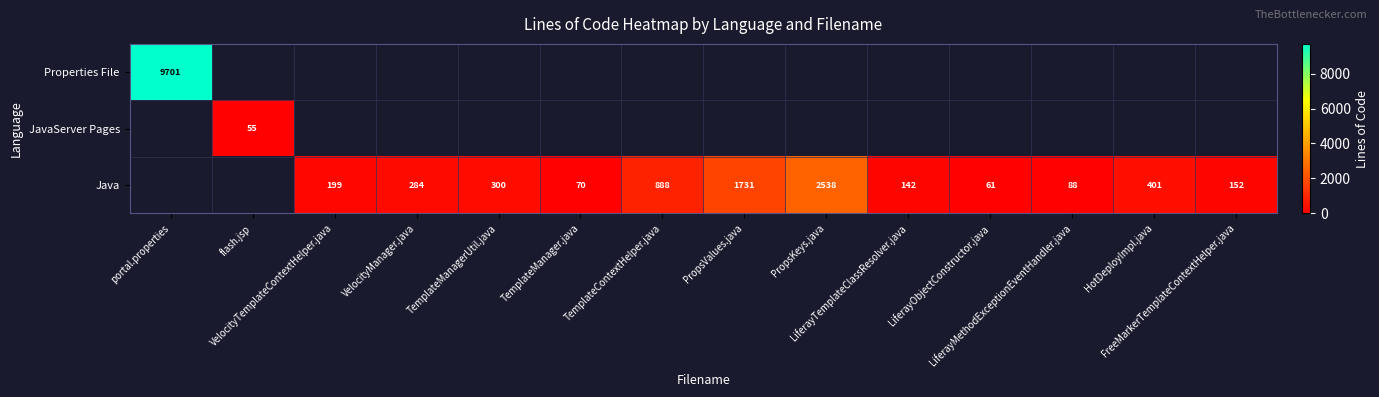

Which series has the widest spread of values?

Properties File